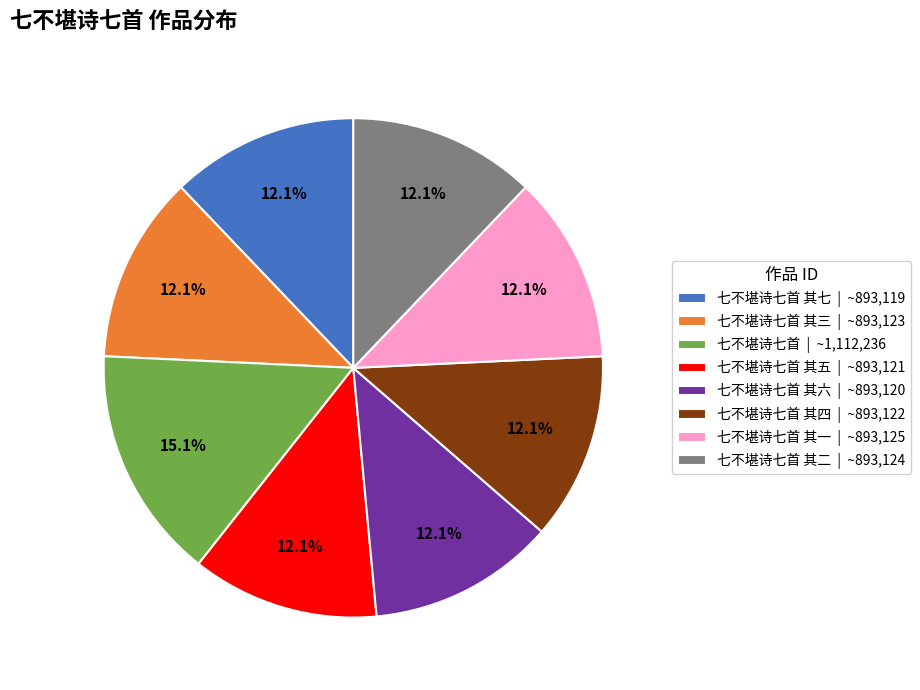

Which category has the biggest portion of the pie?

七不堪诗七首 | ~1,112,236